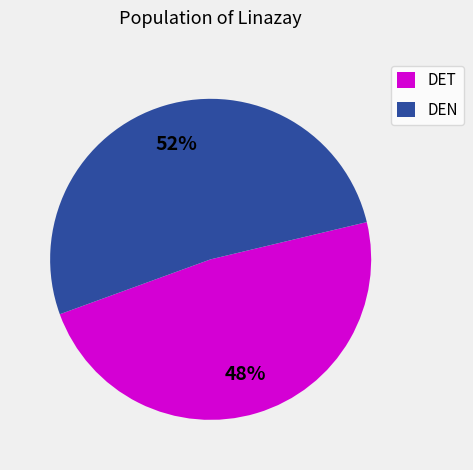

Rank the categories by value from highest to lowest.

DEN, DET